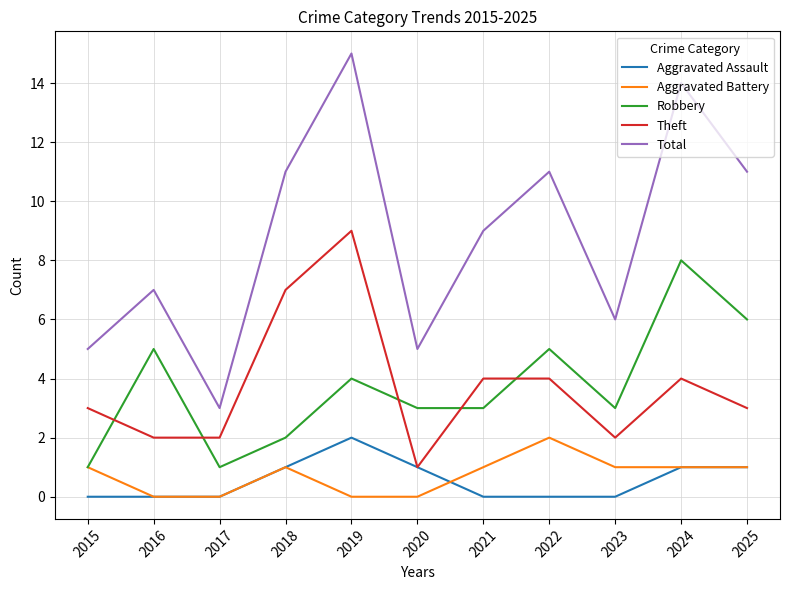

True or false: Total has a value of 3 at 2017.

True